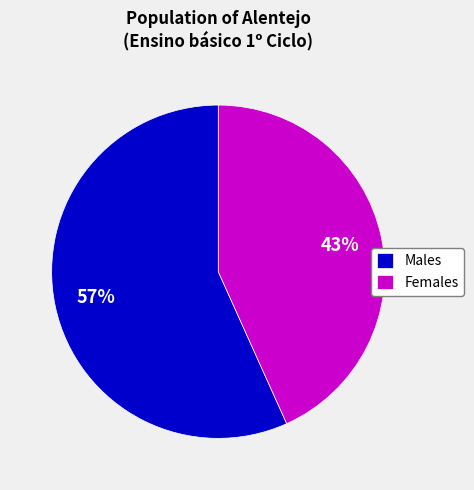

Is it true that Males is 42% of the pie?

False